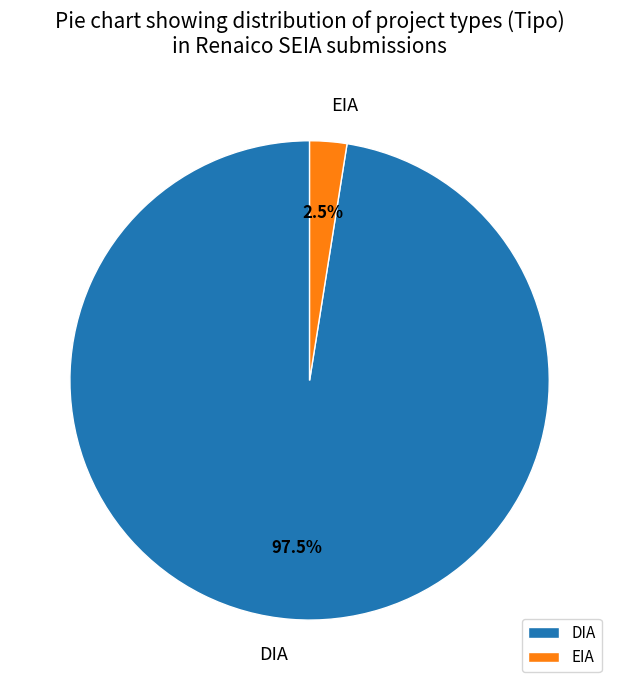

Between EIA and DIA, which is larger?

DIA